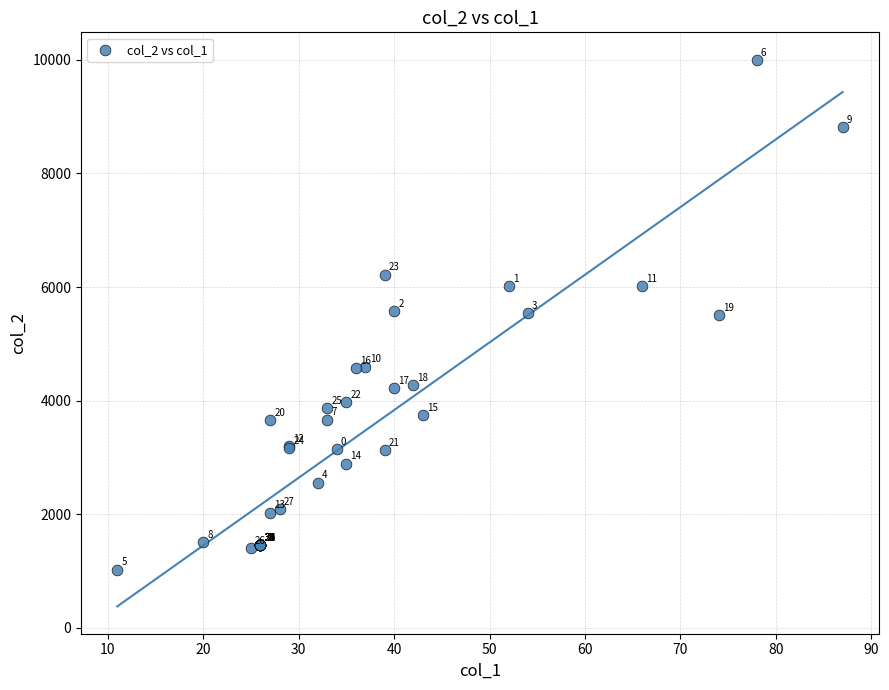

What Y value in the scatter plot is closest to 5514?

5512